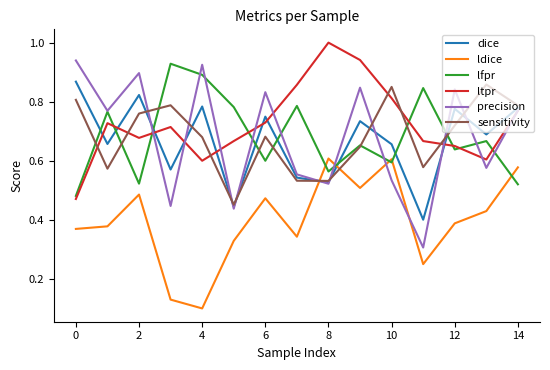

Which series has the widest spread of values?

precision